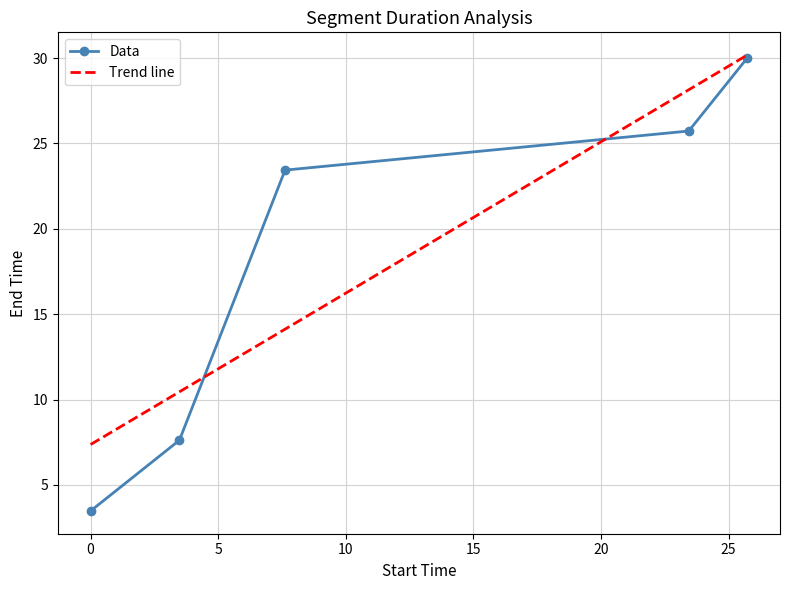

What is the change in value from 23.44 to 25.73?

+4.3